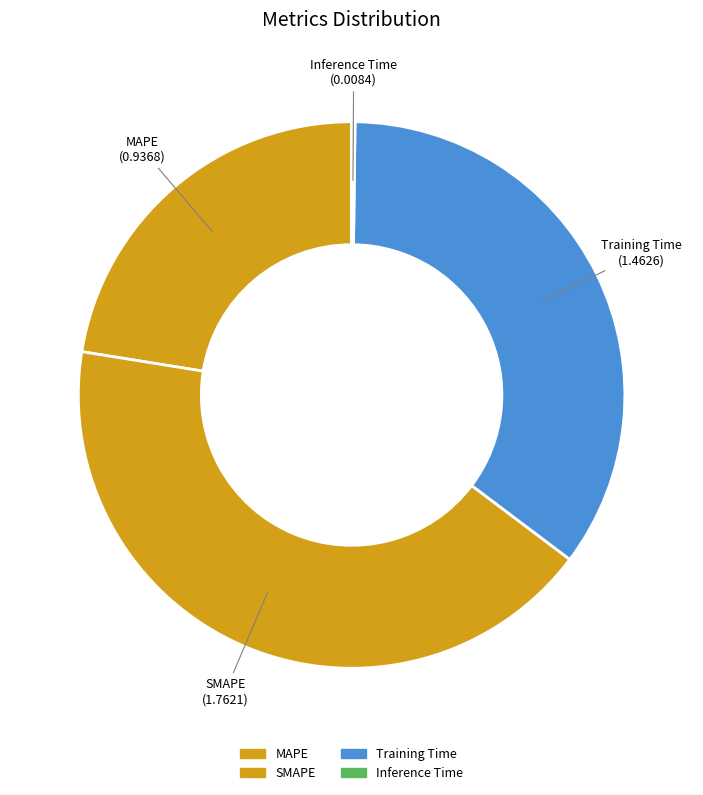

How many slices are in this pie chart?

4